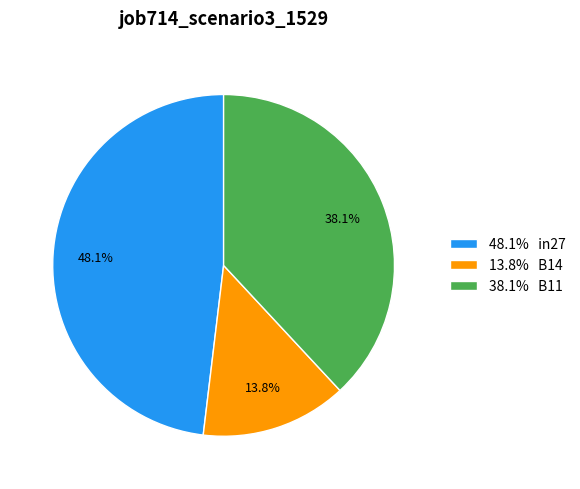

How many segments does this pie chart have?

3